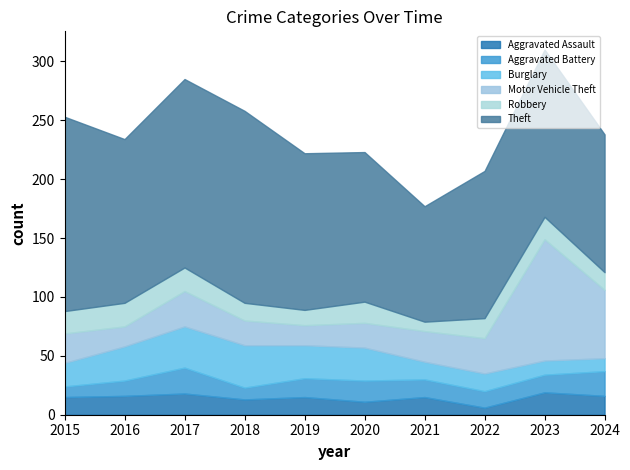

What is the smallest value displayed?

6